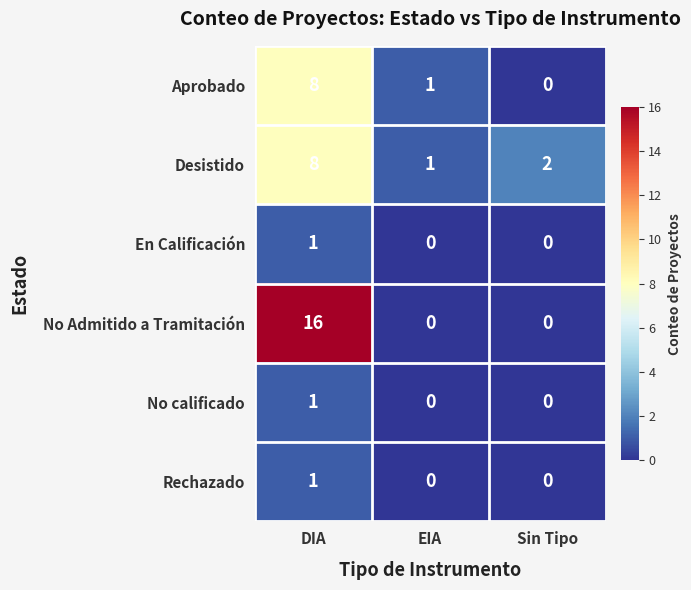

At which category does the chart reach its peak across all series?

DIA